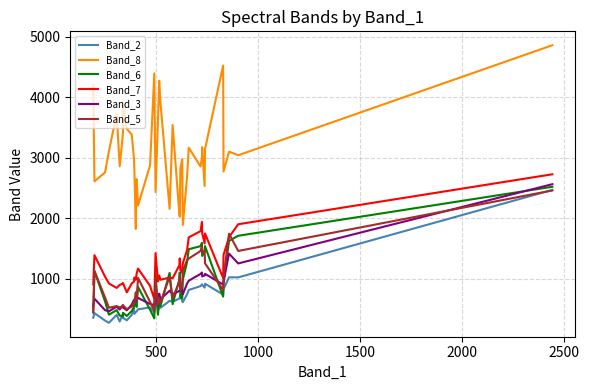

How many series are shown in this chart?

6